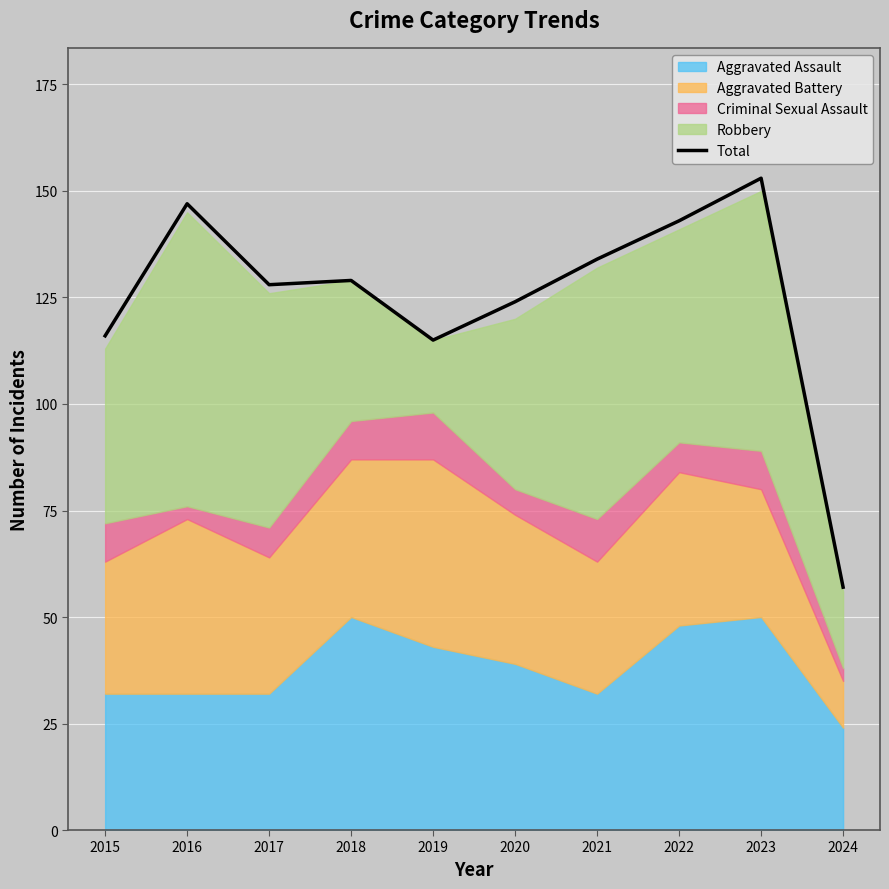

True or false: the data shows 185 at 2018.

False